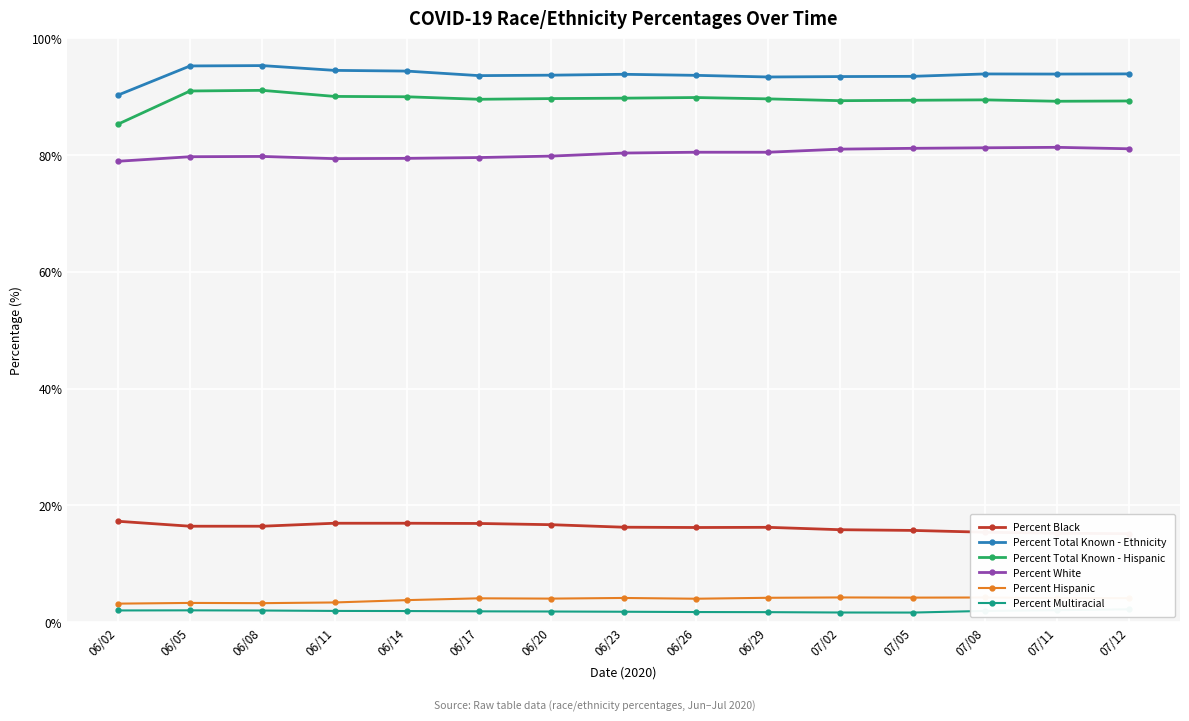

How many lines are shown in the chart?

6